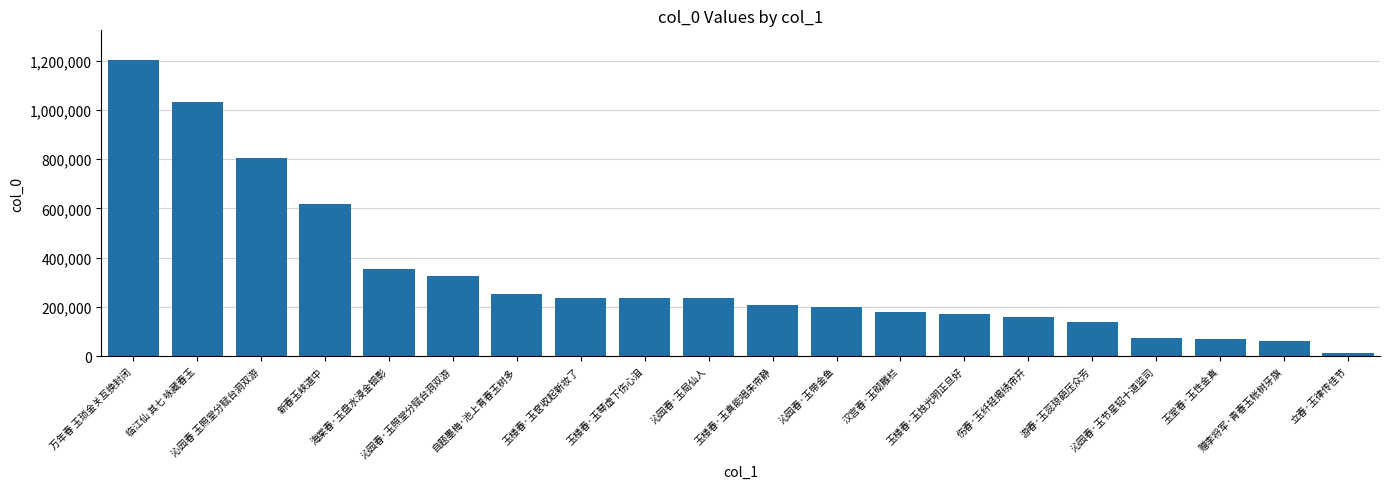

What is the change in value from 沁园春 玉照堂分赋台洞双游 to 汉宫春·玉砌雕栏?

-621894